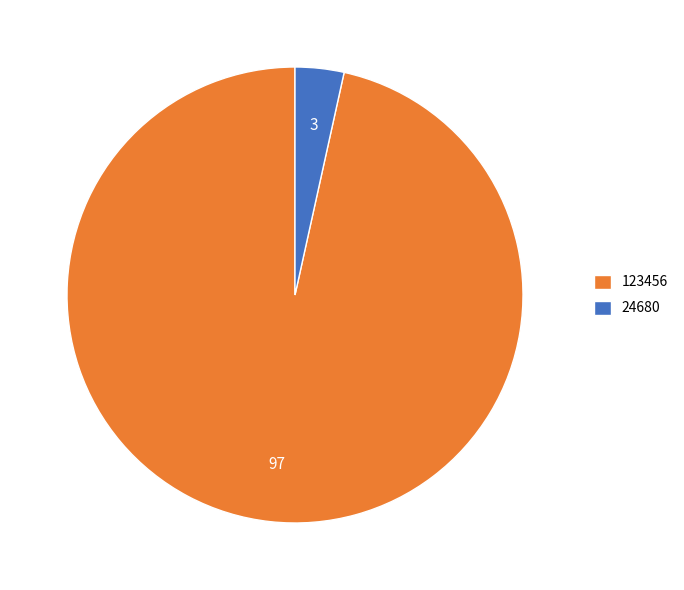

Do 123456 and 24680 together represent more than half of the pie?

Yes